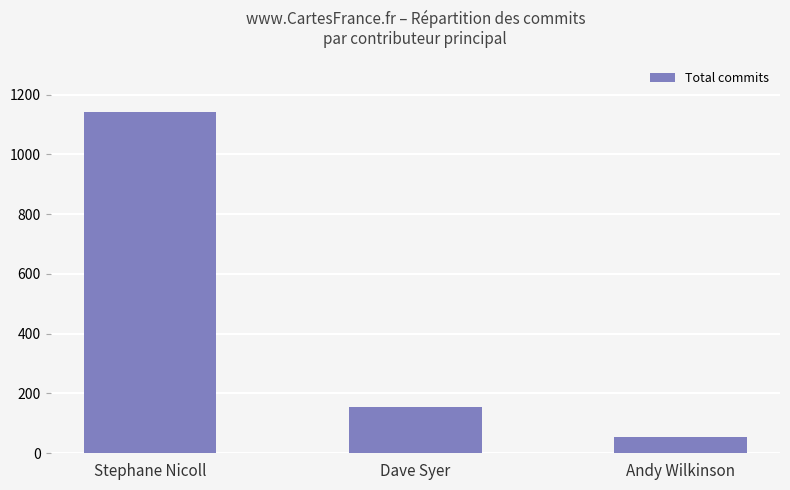

Are the bars grouped side by side (vs. stacked)?

No